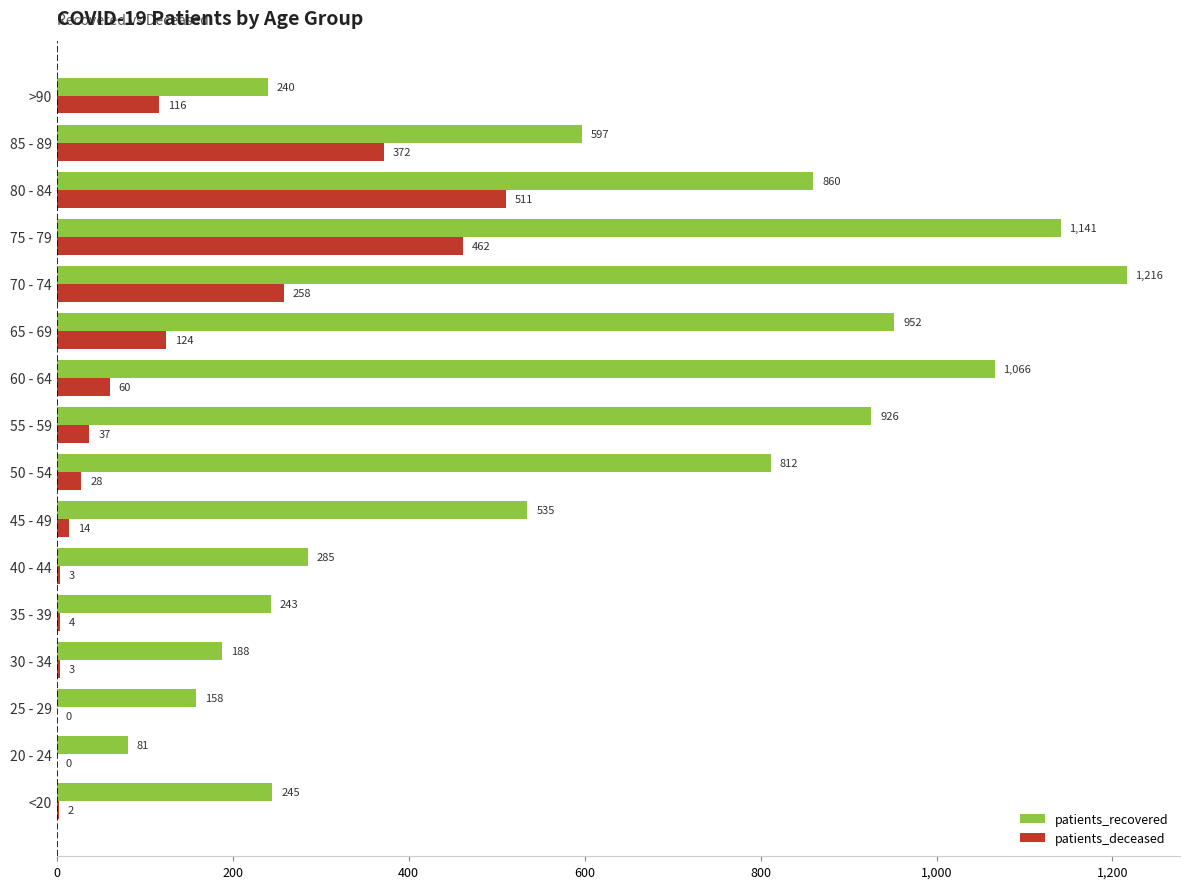

At which category is the sum across all series the highest?

75 - 79